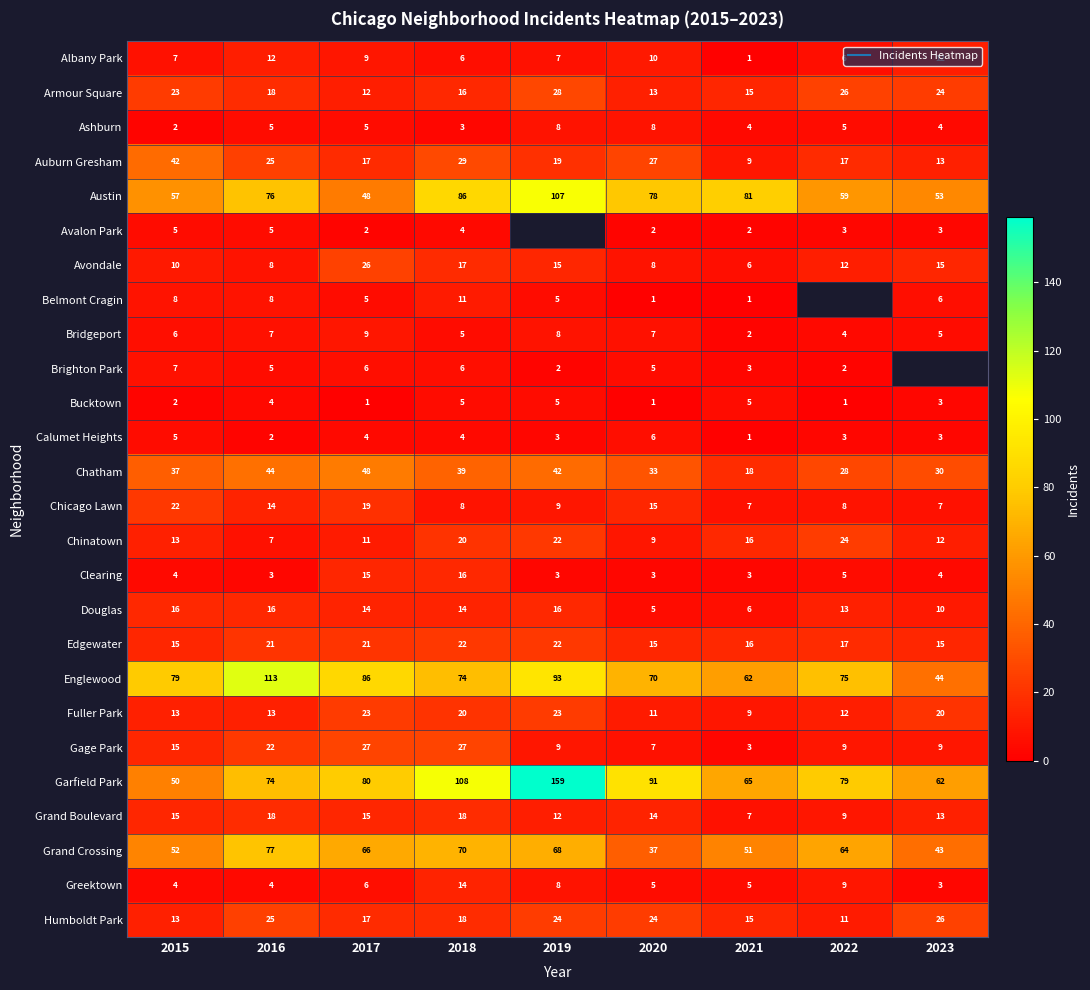

The Avalon Park series shows 2.0 at 2021. True or false?

True